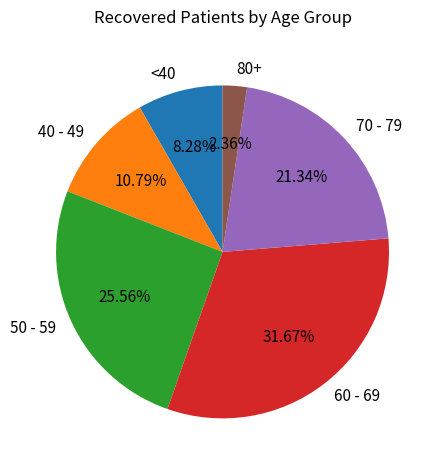

Count the number of slices in the pie.

6